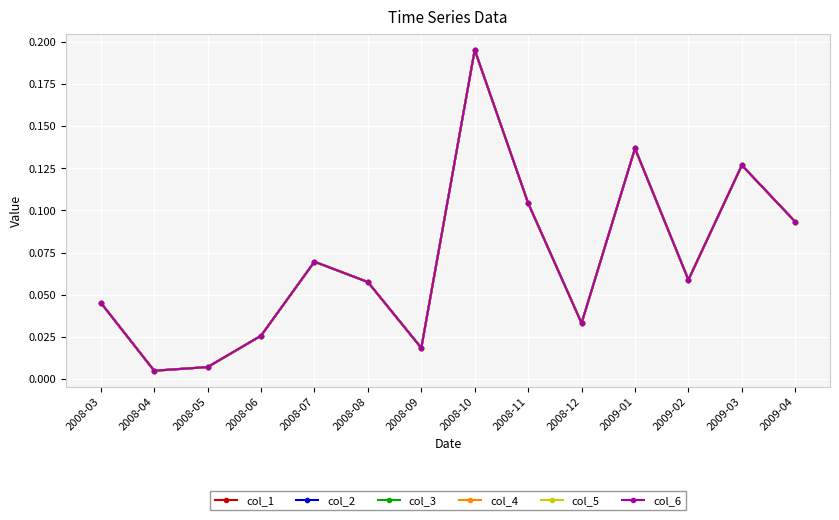

What are all the series names shown in the legend?

col_1, col_2, col_3, col_4, col_5, col_6